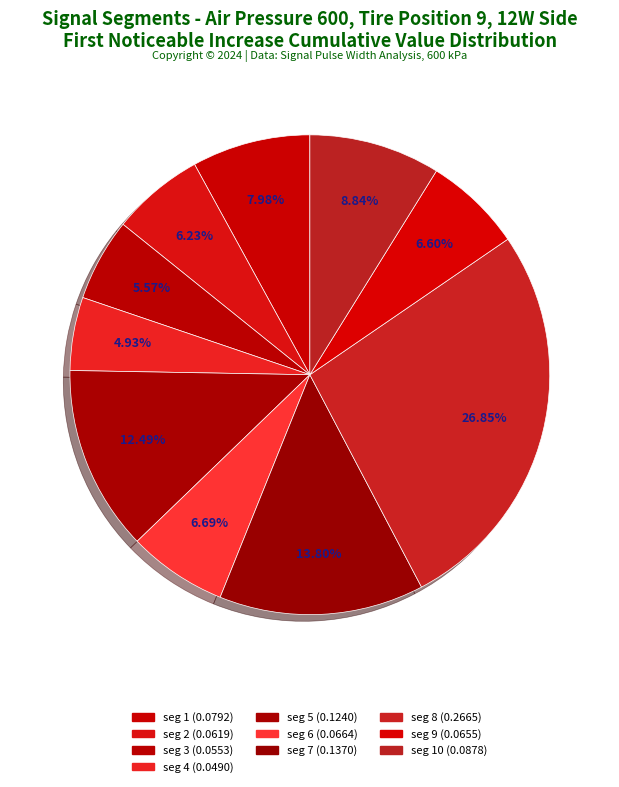

Count the number of slices in the pie.

10